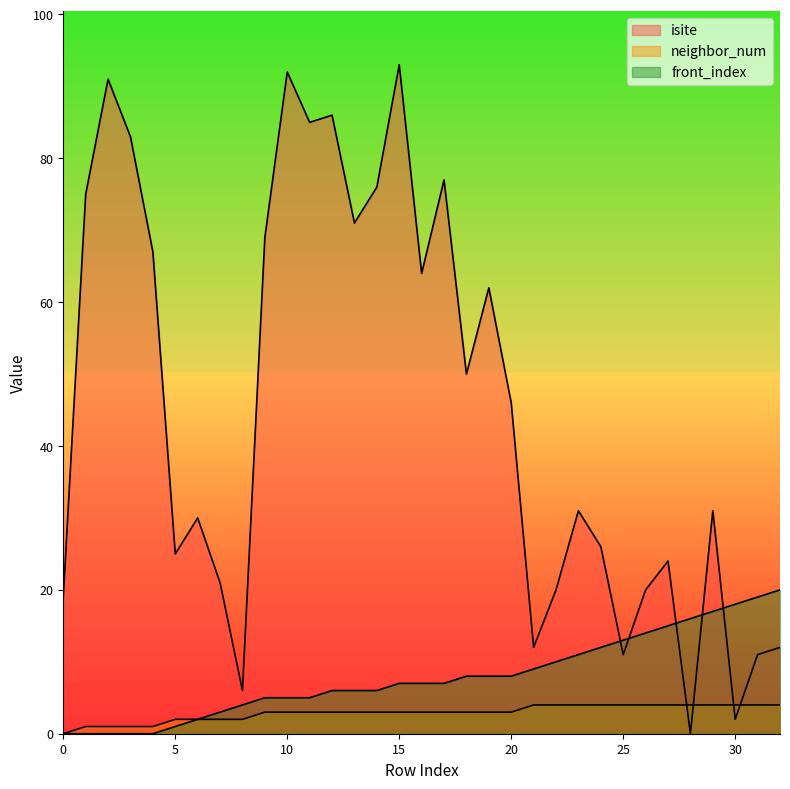

Count the neighbor_num values in the range 2 to 4.

28